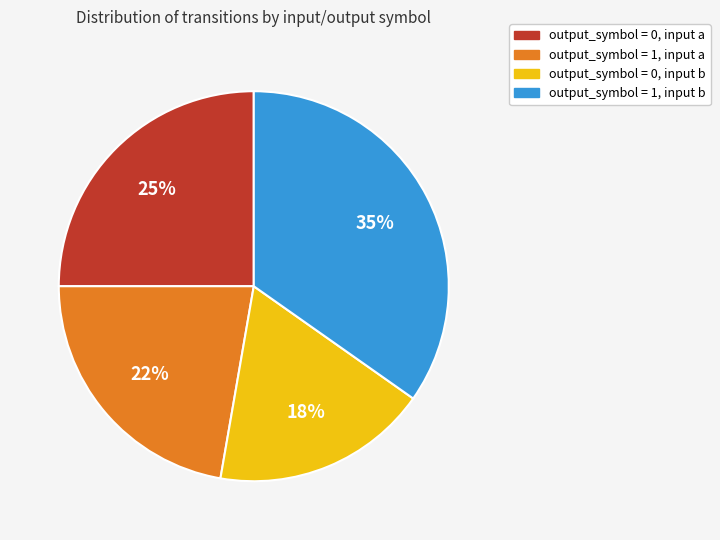

Do output_symbol = 1, input a and output_symbol = 1, input b together represent more than half of the pie?

Yes